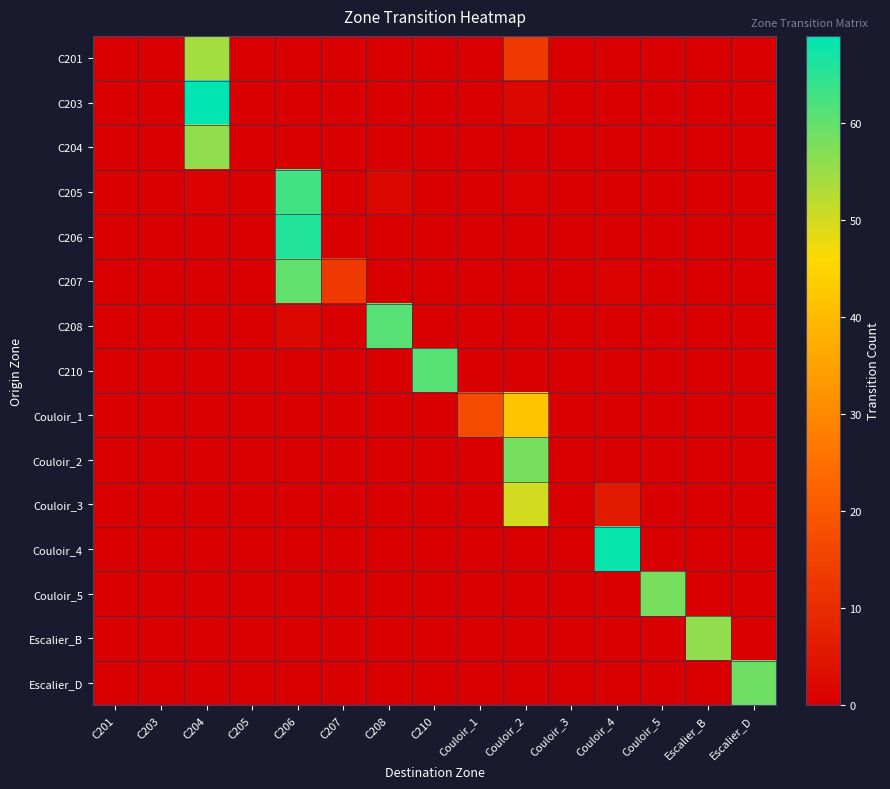

Reading left to right, extract all data points from this chart.

C201: C201=0	C203=0	C204=54	C205=0	C206=0	C207=0	C208=0	C210=0	Couloir_1=0	Couloir_2=13	Couloir_3=0	Couloir_4=0	Couloir_5=0	Escalier_B=0	Escalier_D=0
C203: C201=0	C203=0	C204=69	C205=0	C206=0	C207=0	C208=0	C210=0	Couloir_1=0	Couloir_2=2	Couloir_3=0	Couloir_4=0	Couloir_5=0	Escalier_B=0	Escalier_D=0
C204: C201=0	C203=0	C204=56	C205=0	C206=0	C207=0	C208=0	C210=0	Couloir_1=0	Couloir_2=0	Couloir_3=0	Couloir_4=0	Couloir_5=0	Escalier_B=0	Escalier_D=0
C205: C201=0	C203=0	C204=1	C205=0	C206=63	C207=0	C208=2	C210=0	Couloir_1=0	Couloir_2=1	Couloir_3=0	Couloir_4=0	Couloir_5=0	Escalier_B=0	Escalier_D=0
C206: C201=0	C203=0	C204=0	C205=0	C206=66	C207=0	C208=0	C210=0	Couloir_1=0	Couloir_2=0	Couloir_3=0	Couloir_4=0	Couloir_5=0	Escalier_B=0	Escalier_D=0
C207: C201=0	C203=0	C204=0	C205=0	C206=60	C207=13	C208=0	C210=0	Couloir_1=0	Couloir_2=0	Couloir_3=0	Couloir_4=1	Couloir_5=0	Escalier_B=0	Escalier_D=0
C208: C201=0	C203=0	C204=0	C205=0	C206=2	C207=0	C208=61	C210=0	Couloir_1=0	Couloir_2=0	Couloir_3=0	Couloir_4=0	Couloir_5=0	Escalier_B=0	Escalier_D=0
C210: C201=0	C203=0	C204=0	C205=0	C206=0	C207=0	C208=0	C210=61	Couloir_1=0	Couloir_2=0	Couloir_3=0	Couloir_4=0	Couloir_5=0	Escalier_B=0	Escalier_D=0
Couloir_1: C201=0	C203=0	C204=0	C205=0	C206=0	C207=0	C208=0	C210=0	Couloir_1=17	Couloir_2=42	Couloir_3=0	Couloir_4=0	Couloir_5=0	Escalier_B=0	Escalier_D=0
Couloir_2: C201=0	C203=0	C204=0	C205=0	C206=0	C207=0	C208=0	C210=0	Couloir_1=0	Couloir_2=58	Couloir_3=0	Couloir_4=0	Couloir_5=0	Escalier_B=0	Escalier_D=0
Couloir_3: C201=0	C203=0	C204=0	C205=0	C206=0	C207=0	C208=0	C210=0	Couloir_1=0	Couloir_2=50	Couloir_3=0	Couloir_4=6	Couloir_5=0	Escalier_B=0	Escalier_D=0
Couloir_4: C201=0	C203=0	C204=0	C205=0	C206=0	C207=0	C208=0	C210=0	Couloir_1=0	Couloir_2=0	Couloir_3=0	Couloir_4=68	Couloir_5=0	Escalier_B=0	Escalier_D=0
Couloir_5: C201=0	C203=0	C204=0	C205=0	C206=0	C207=0	C208=0	C210=0	Couloir_1=0	Couloir_2=0	Couloir_3=0	Couloir_4=0	Couloir_5=58	Escalier_B=0	Escalier_D=0
Escalier_B: C201=0	C203=0	C204=0	C205=0	C206=0	C207=0	C208=0	C210=0	Couloir_1=0	Couloir_2=0	Couloir_3=0	Couloir_4=0	Couloir_5=0	Escalier_B=56	Escalier_D=0
Escalier_D: C201=0	C203=0	C204=0	C205=0	C206=0	C207=0	C208=0	C210=0	Couloir_1=0	Couloir_2=0	Couloir_3=0	Couloir_4=0	Couloir_5=0	Escalier_B=0	Escalier_D=59